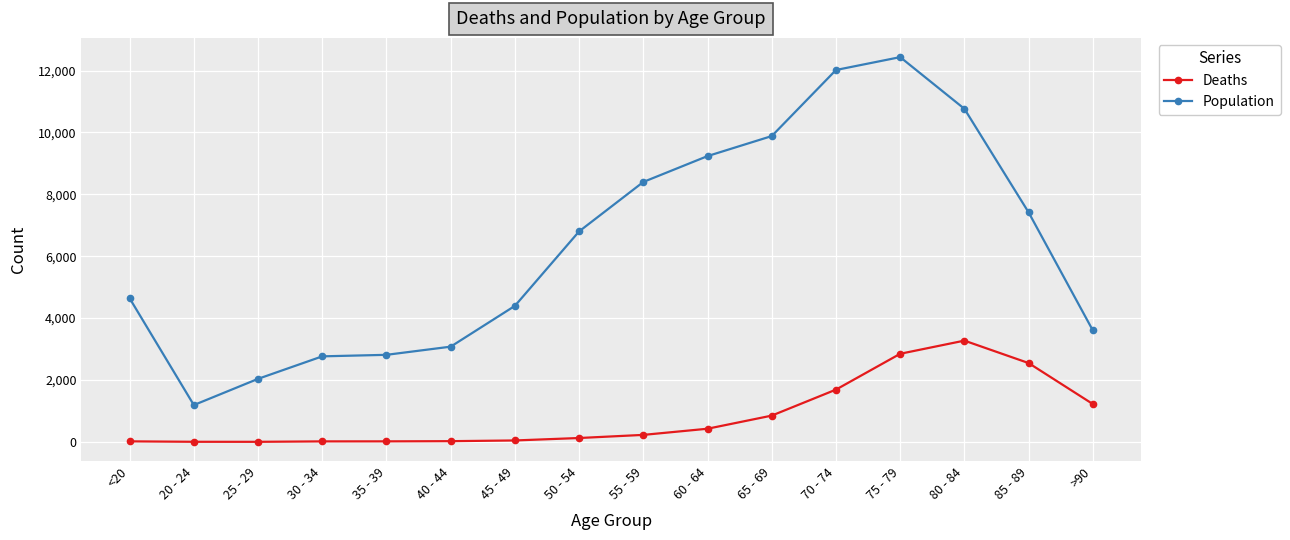

True or false: Population and Deaths cross at least once.

False